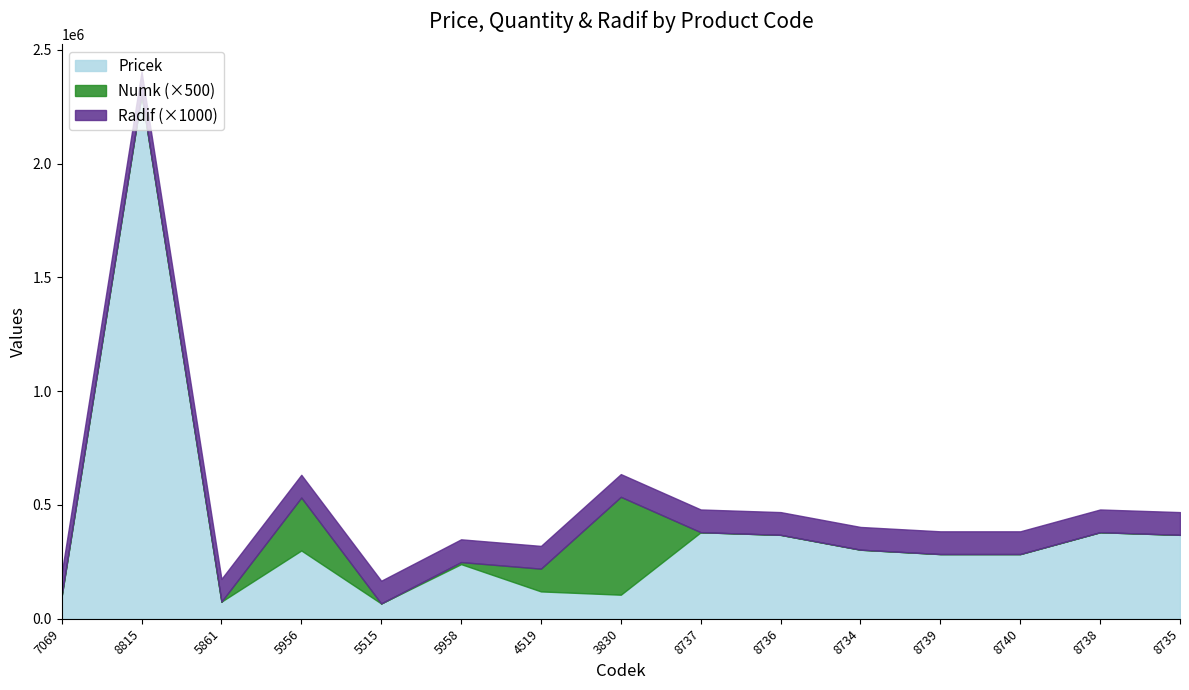

What is the highest value of the Numk series?

860